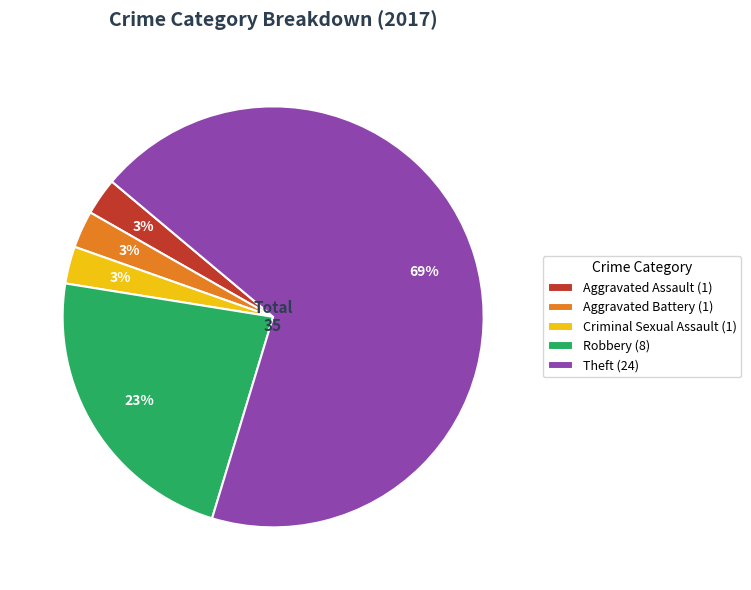

Which slice represents more than half of the pie?

Theft